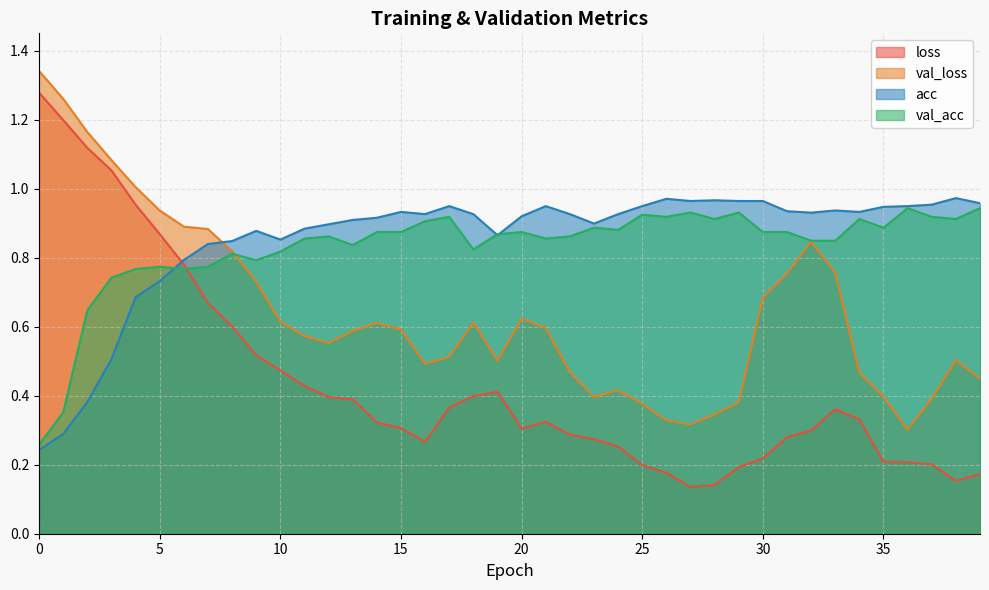

Which series has the largest range (max minus min)?

loss